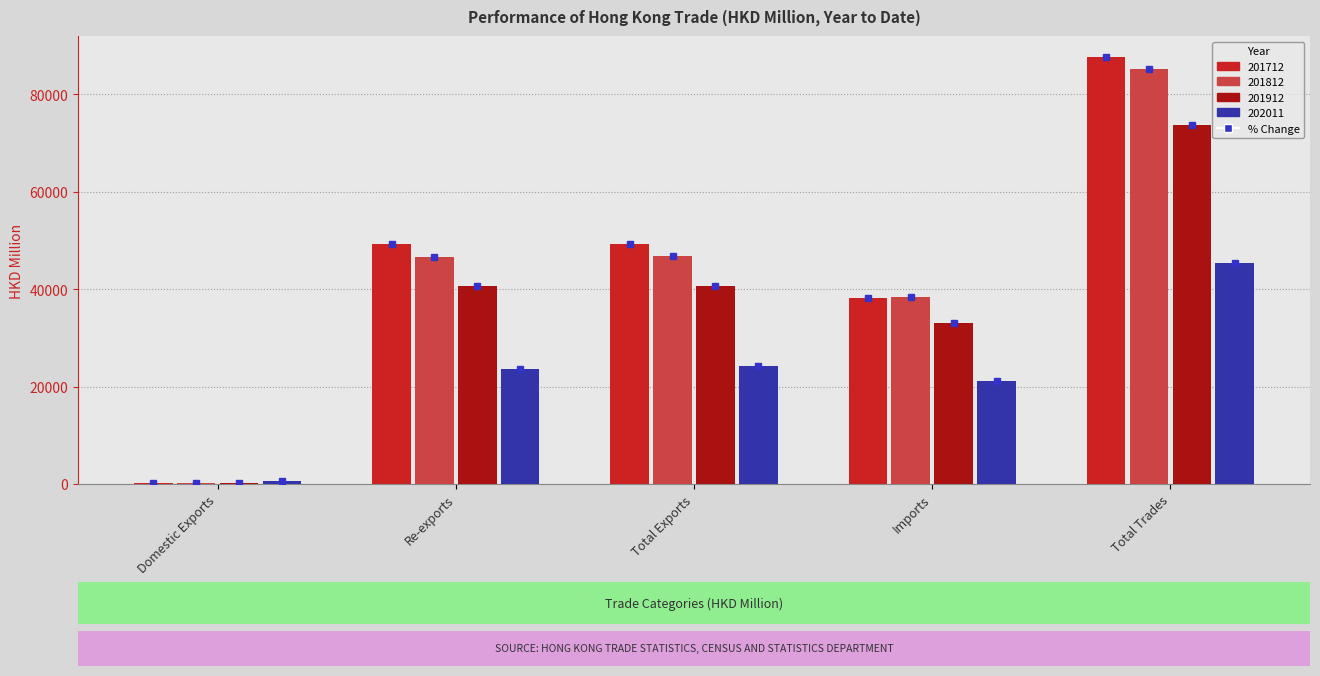

At which label is 202011 closest to 23015?

Re-exports